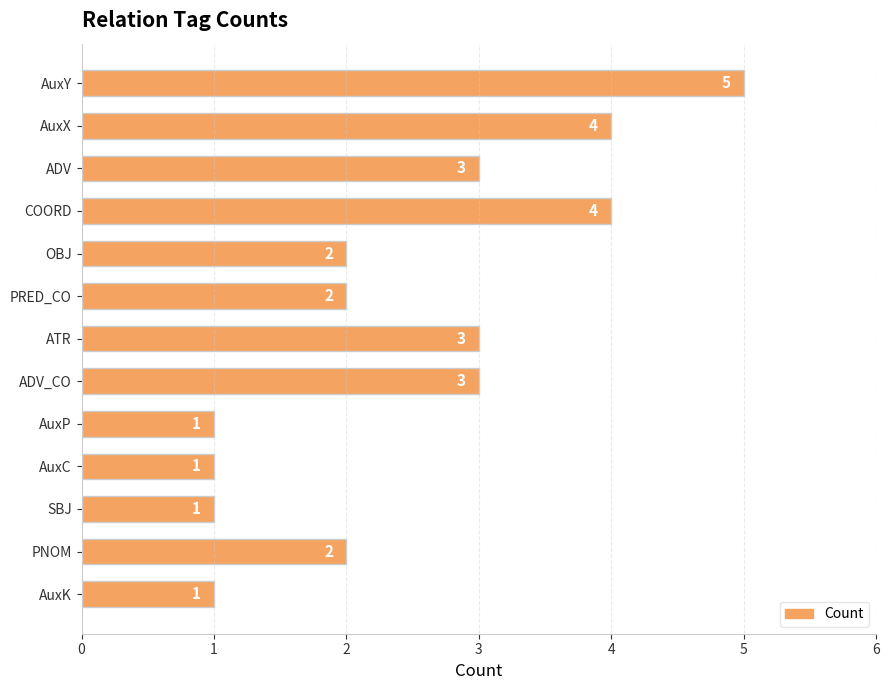

Count the values in the range 1 to 3.

10